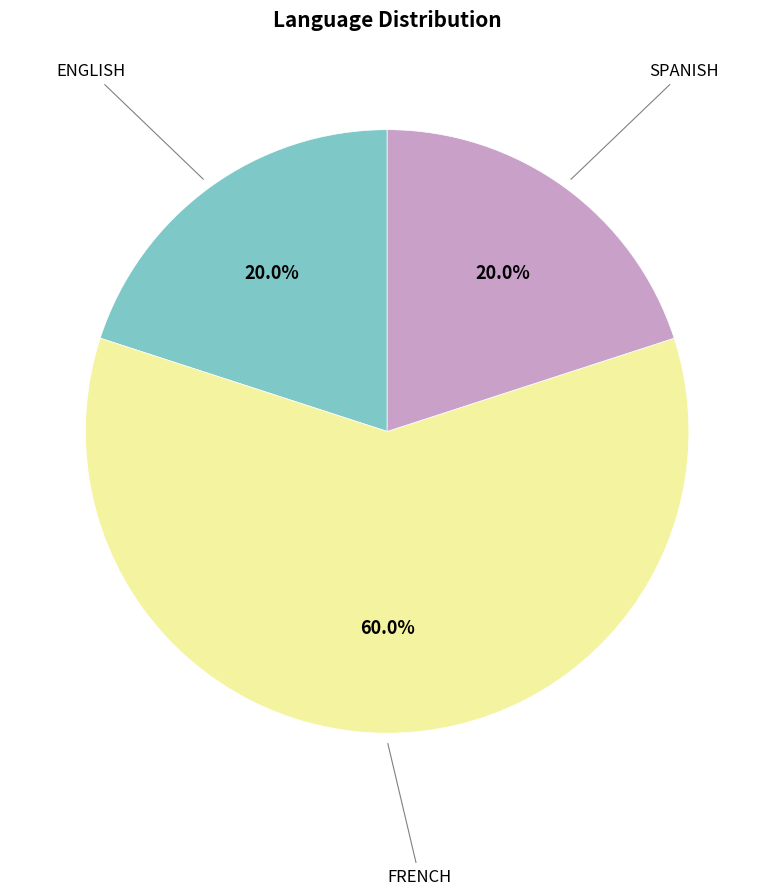

Is there any slice that represents more than half of the pie?

Yes